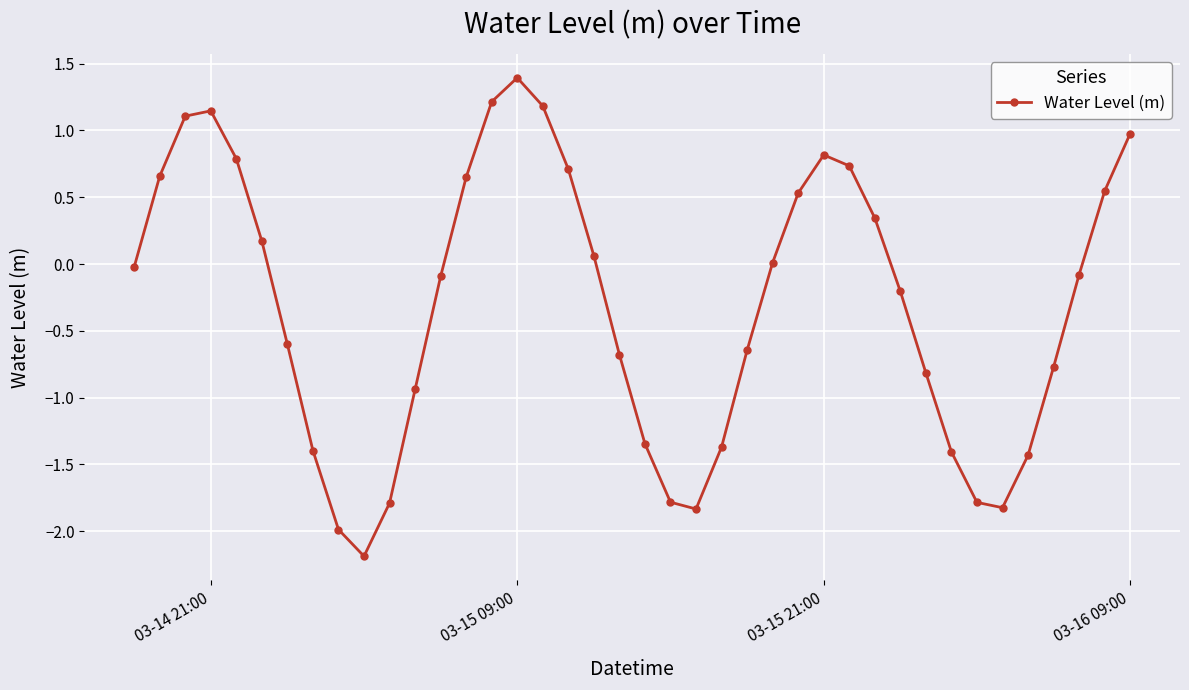

What is the value of the 33rd point from the left?

-1.4